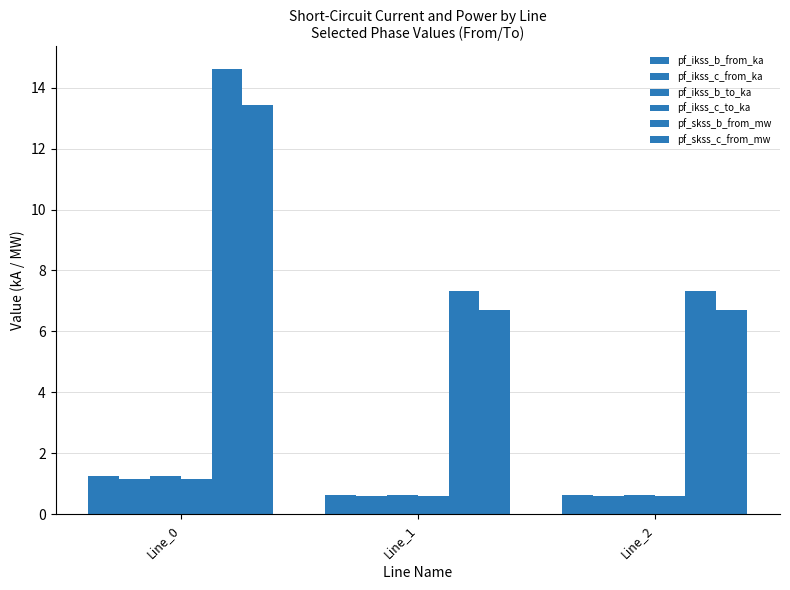

True or false: pf_ikss_b_to_ka has a value of 0.9 at Line_1.

False